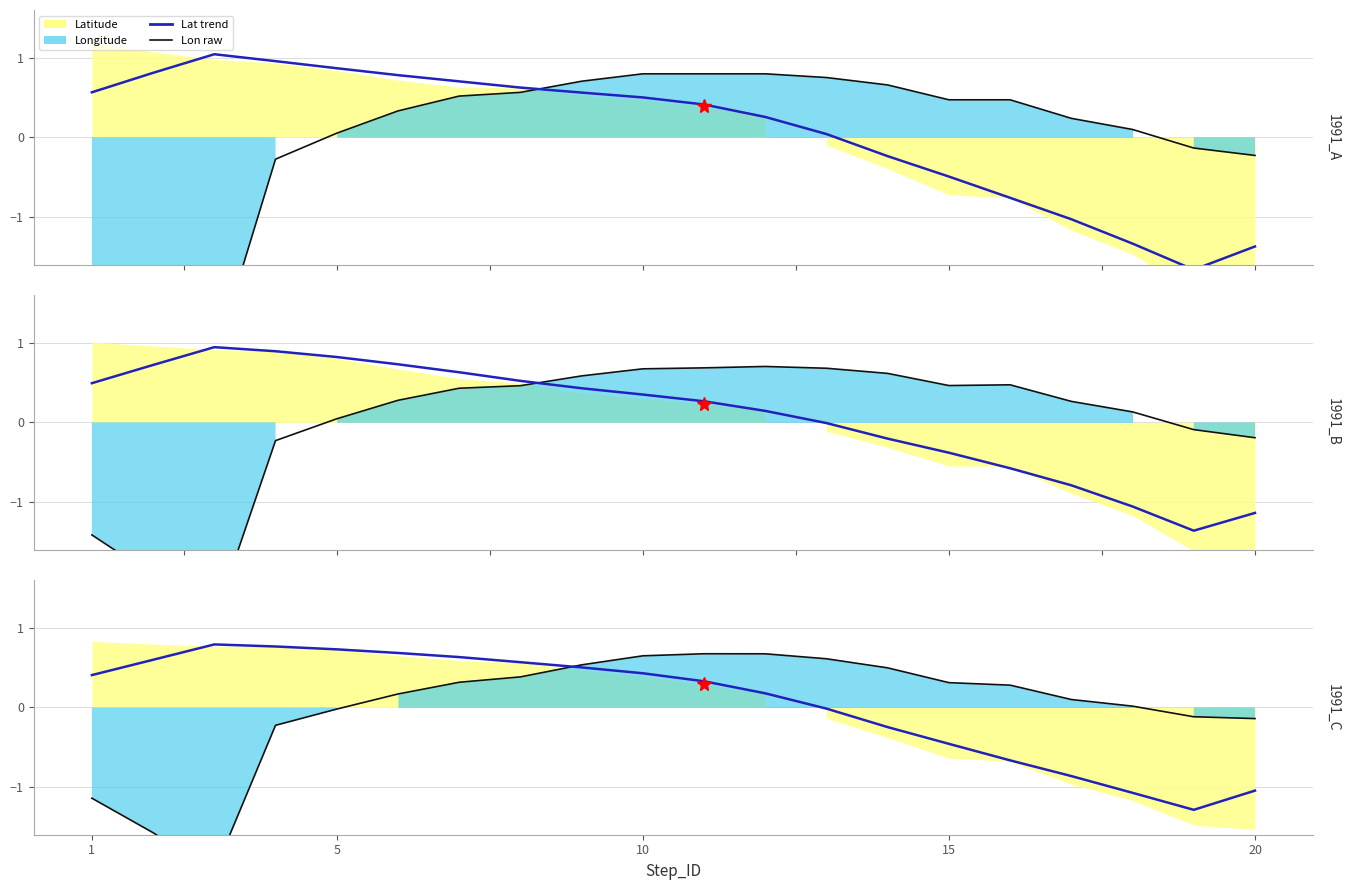

Which series ends up on top after the final intersection of Lon raw and Lat trend?

Lon raw